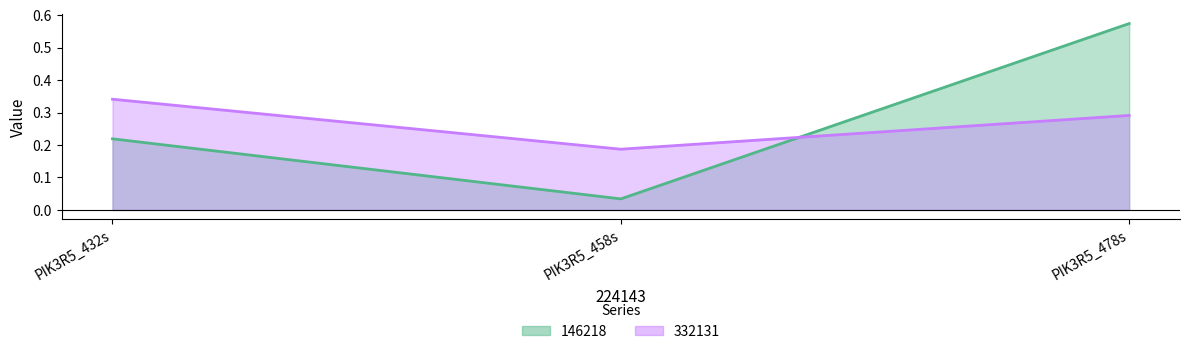

List the labels in order of 146218 value, smallest first.

PIK3R5_458s, PIK3R5_432s, PIK3R5_478s